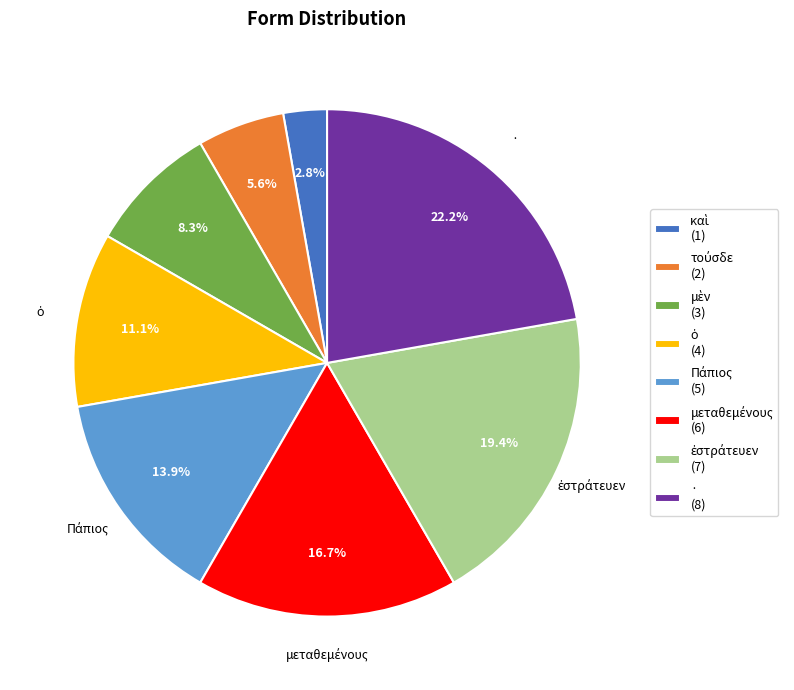

Does · (8) account for over 50% of the chart?

No